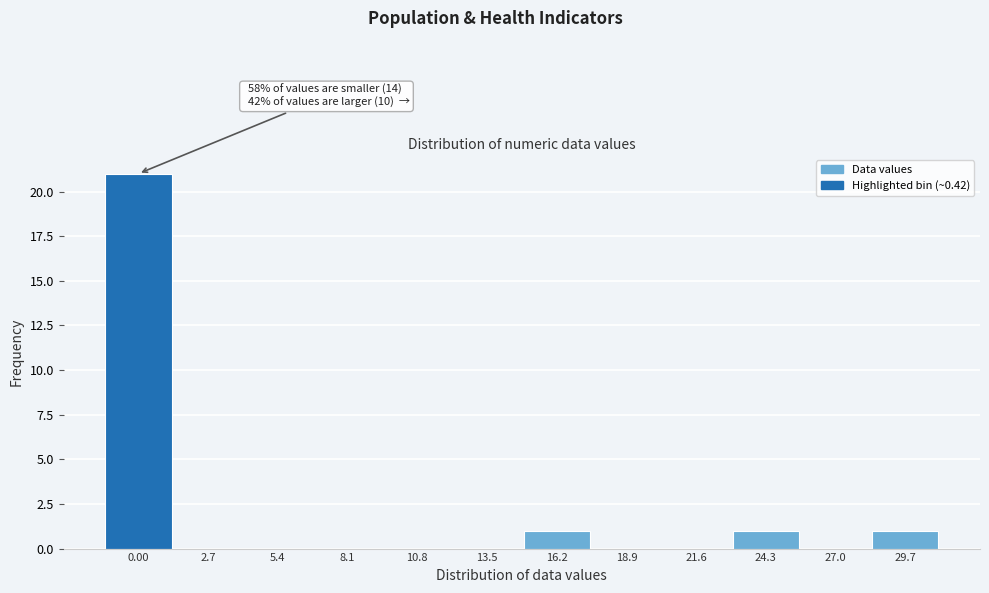

Reading left to right, extract all data points from this chart.

0.00=21	2.7=0	5.4=0	8.1=0	10.8=0	13.5=0	16.2=1	18.9=0	21.6=0	24.3=1	27.0=0	29.7=1